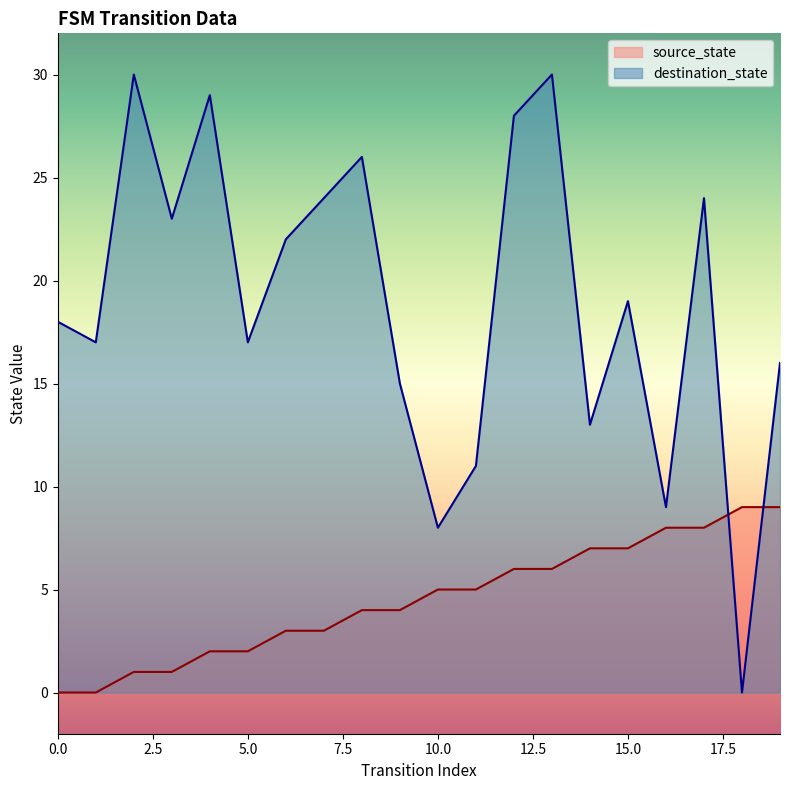

Reading left to right, what are all the values shown in this chart?

source_state: 0	0	1	1	2	2	3	3	4	4	5	5	6	6	7	7	8	8	9	9
destination_state: 18	17	30	23	29	17	22	24	26	15	8	11	28	30	13	19	9	24	0	16